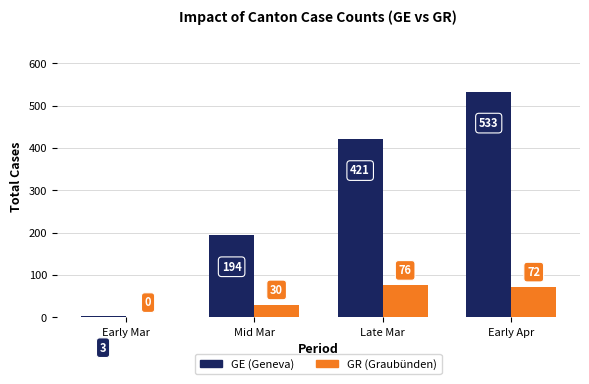

Reading right to left, list all the values displayed in this chart.

GE: 533	421	194	3
GR: 72	76	30	0